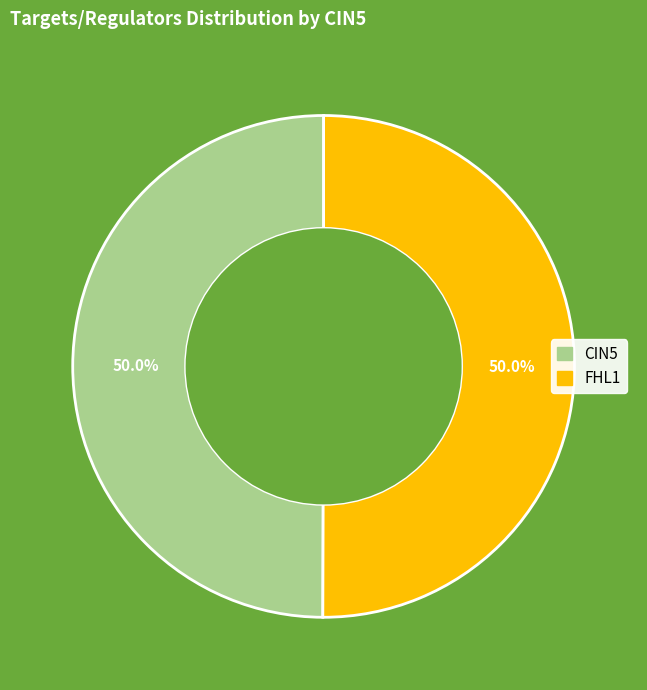

Is the sum of CIN5 and FHL1 greater than half?

Yes